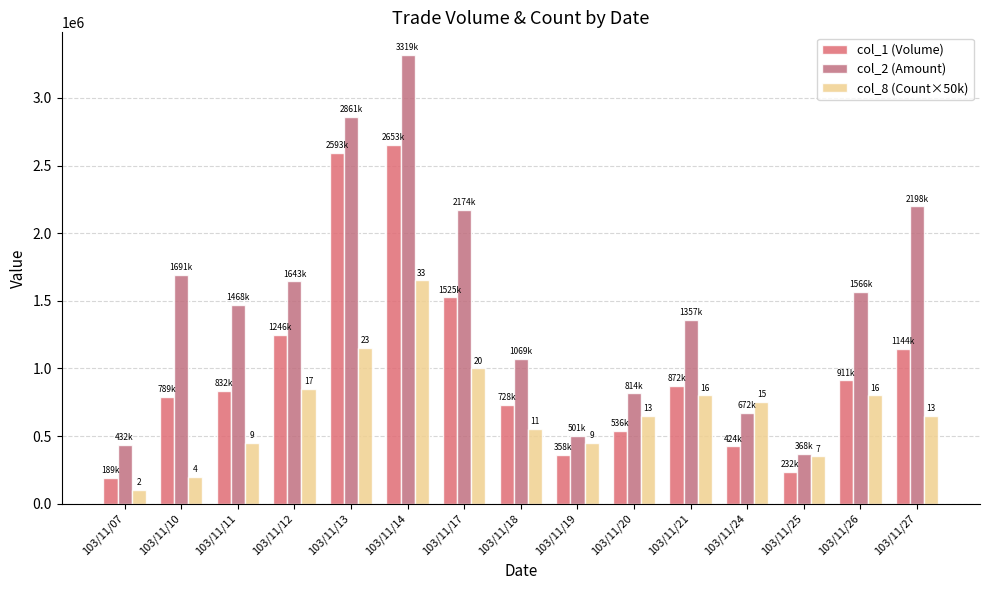

Reading right to left, transcribe all the data shown in this chart.

col_1 (Volume): 1144000	911000	232000	424000	872000	536000	358000	728000	1525000	2653000	2593000	1246000	832000	789000	189000
col_2 (Amount): 2198510	1566860	368480	672020	1357180	814990	501050	1069700	2174080	3319090	2861360	1643960	1468910	1691690	432840
col_8 (Count×50k): 650000	800000	350000	750000	800000	650000	450000	550000	1000000	1650000	1150000	850000	450000	200000	100000